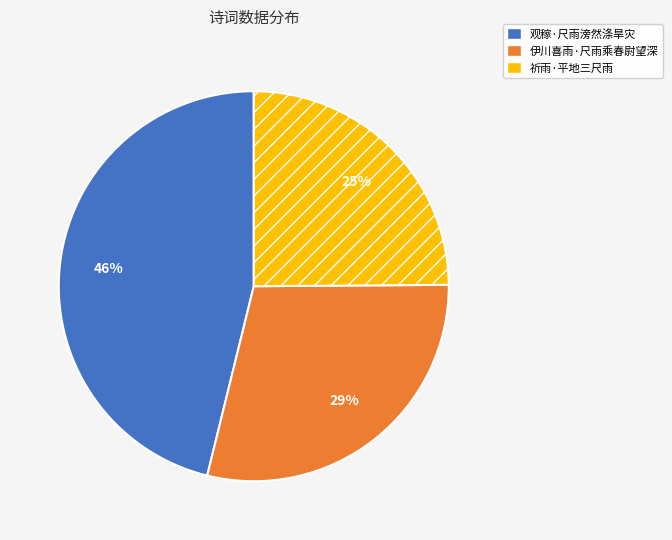

Between 观稼·尺雨滂然涤旱灾 and 祈雨·平地三尺雨, which is larger?

观稼·尺雨滂然涤旱灾